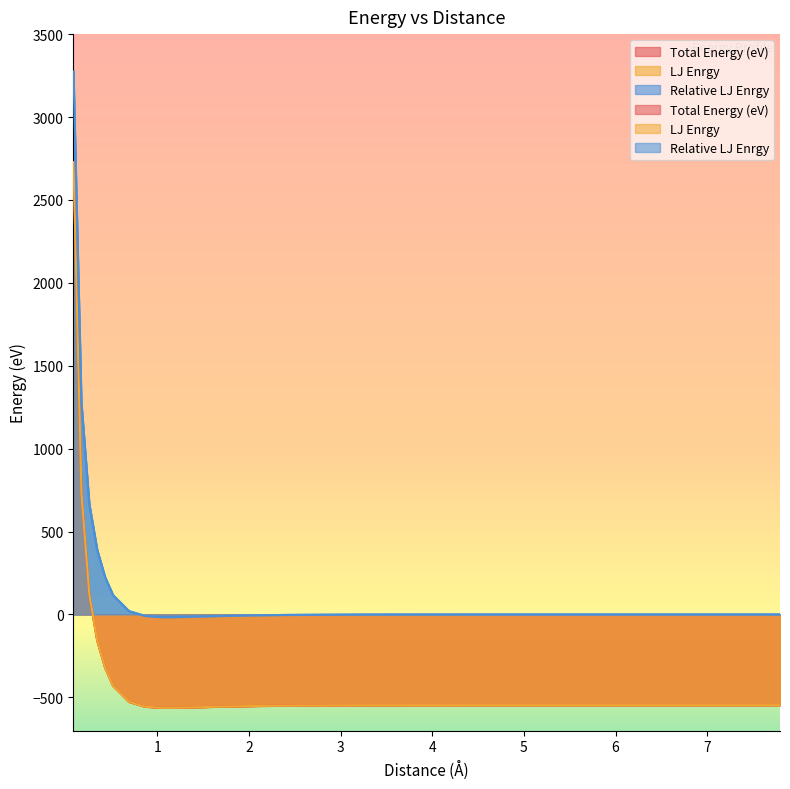

Which series has the widest spread of values?

Total Energy (eV)